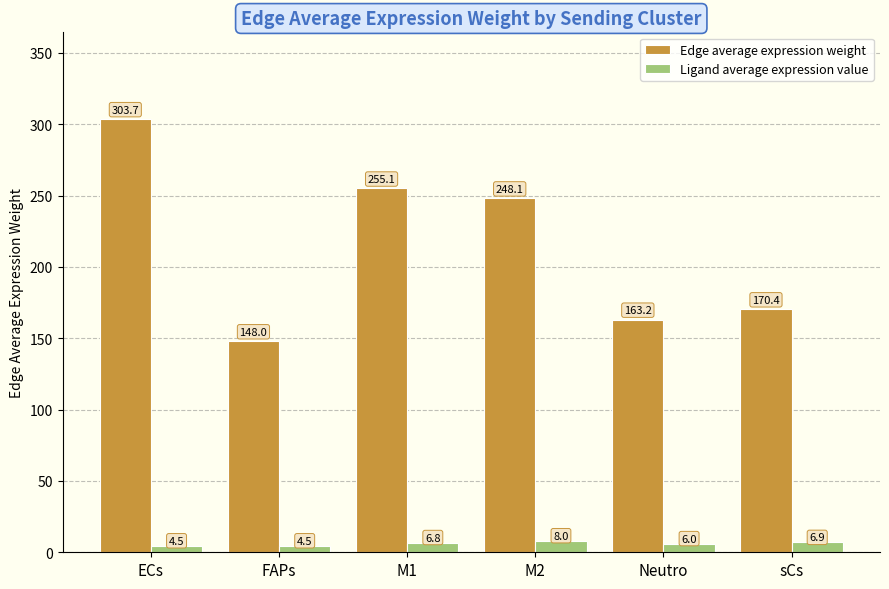

How many data points does each series have?

6